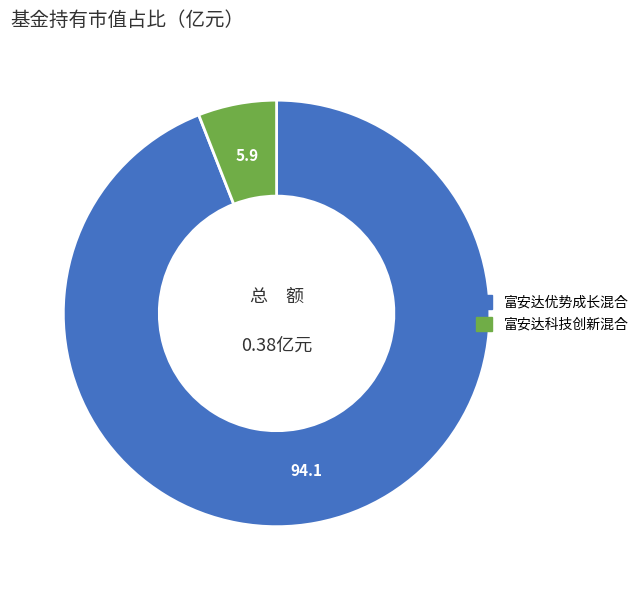

Combined, do 富安达科技创新混合 and 富安达优势成长混合 account for over 50%?

Yes